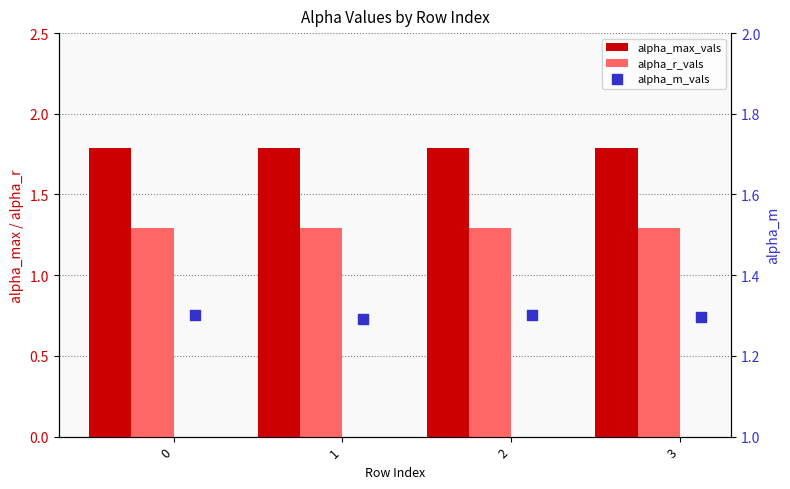

Which series reaches the maximum Y coordinate?

alpha_max_vals